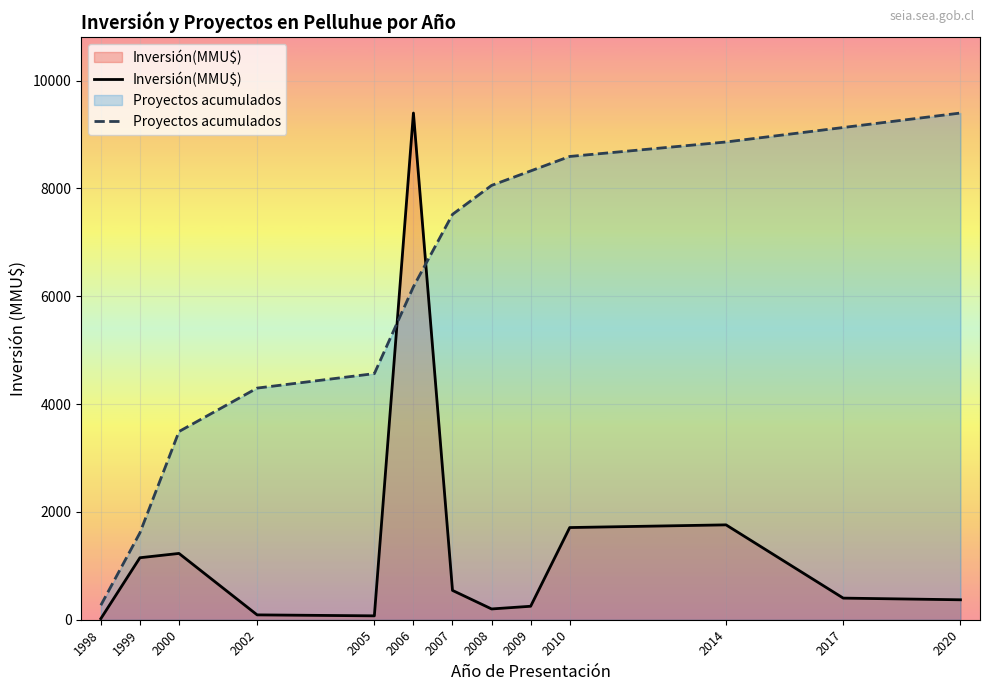

Does the chart display data point markers on the line(s)?

No